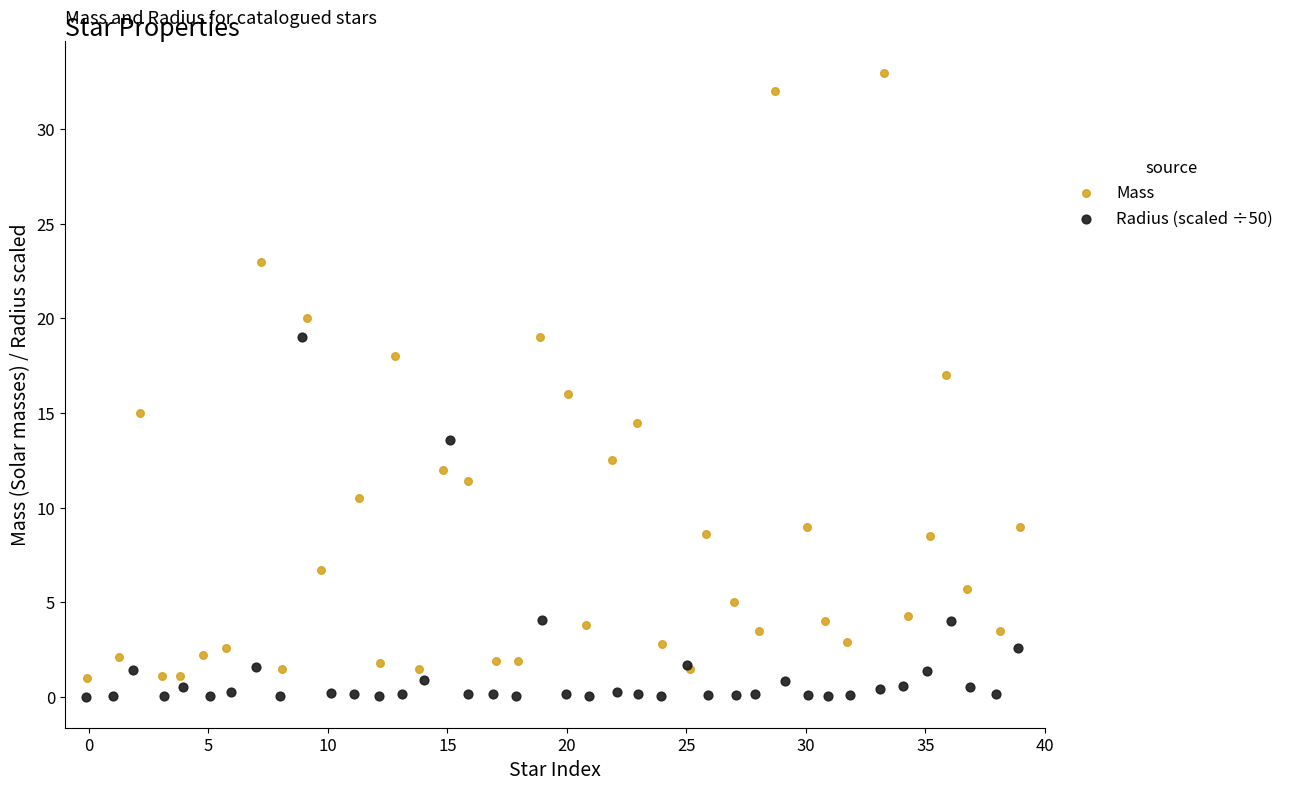

Which series has the widest spread of Y values?

Mass